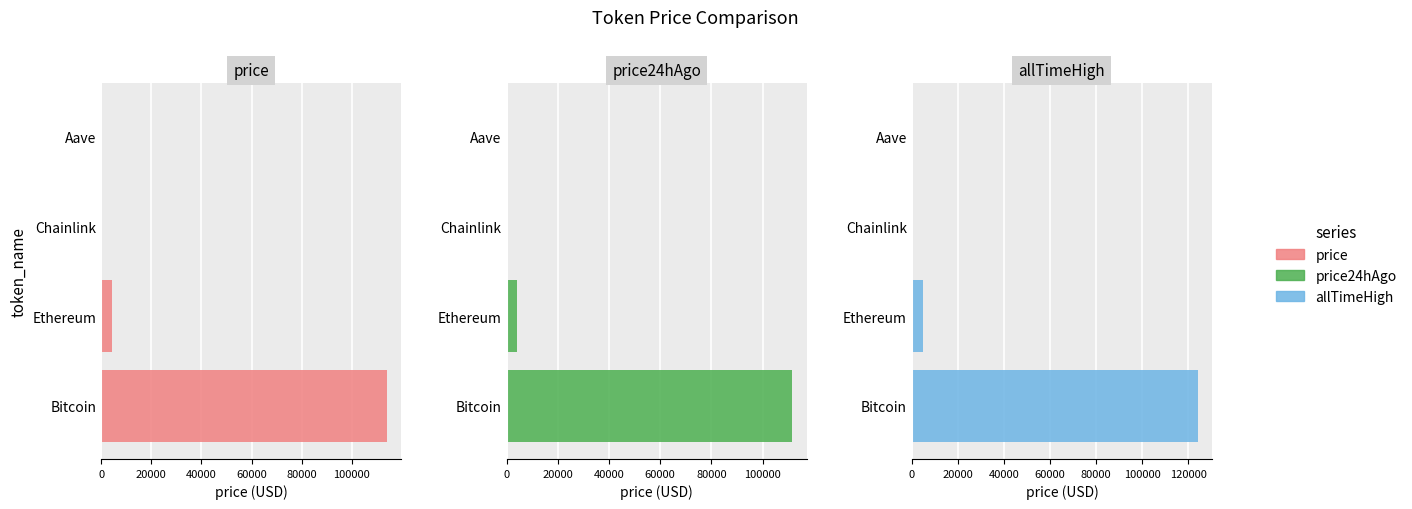

How many bars are there in each group?

3